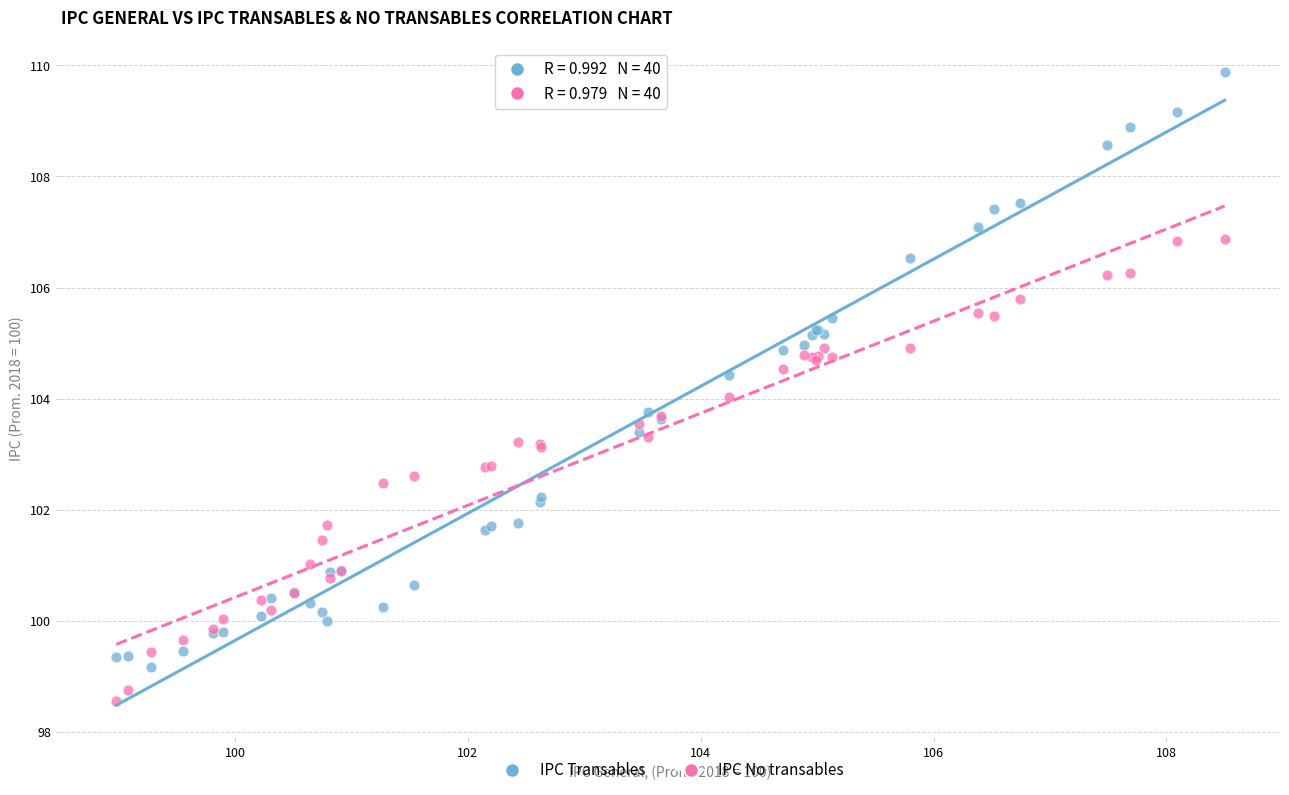

What are all the series names shown in the legend?

IPC Transables, IPC No transables